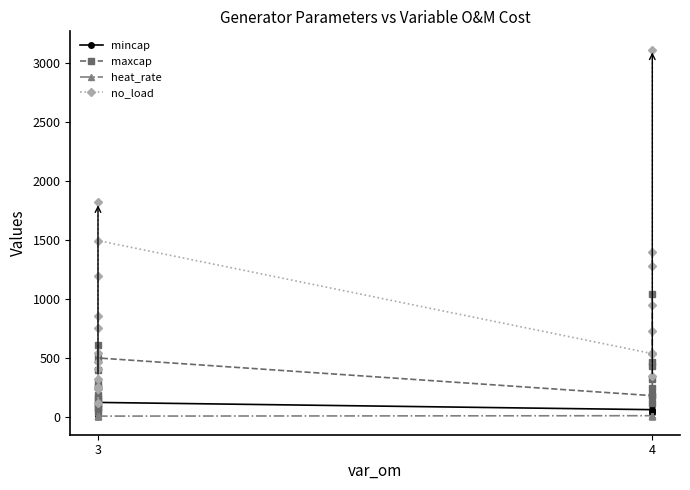

How many distinct data groups are displayed?

4